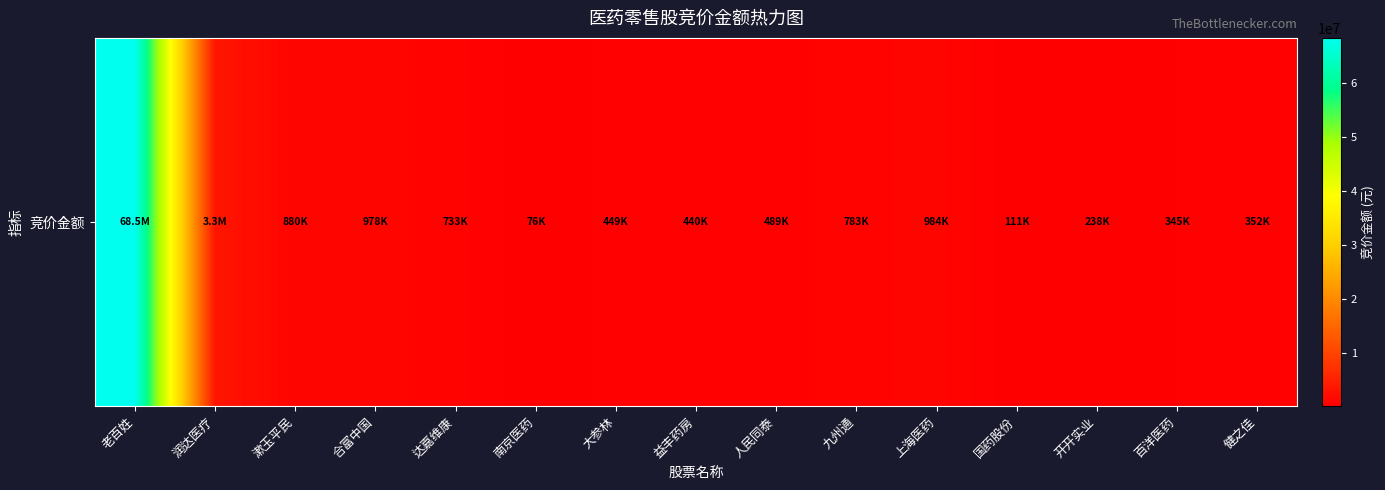

Which category has the lowest value across all series?

南京医药